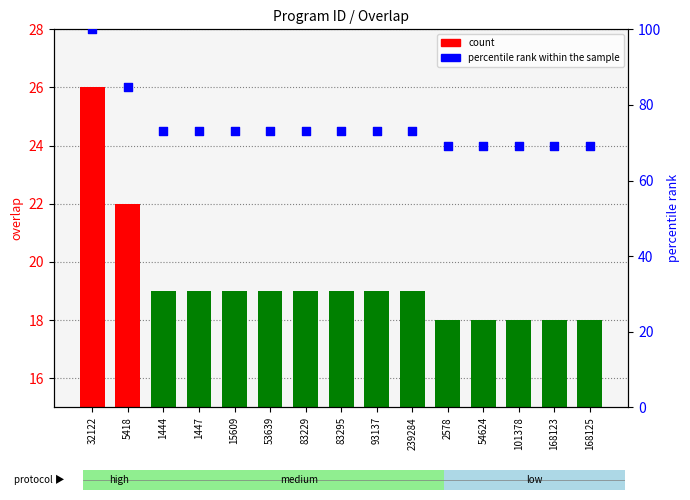

At which category is the sum across all series the highest?

32122